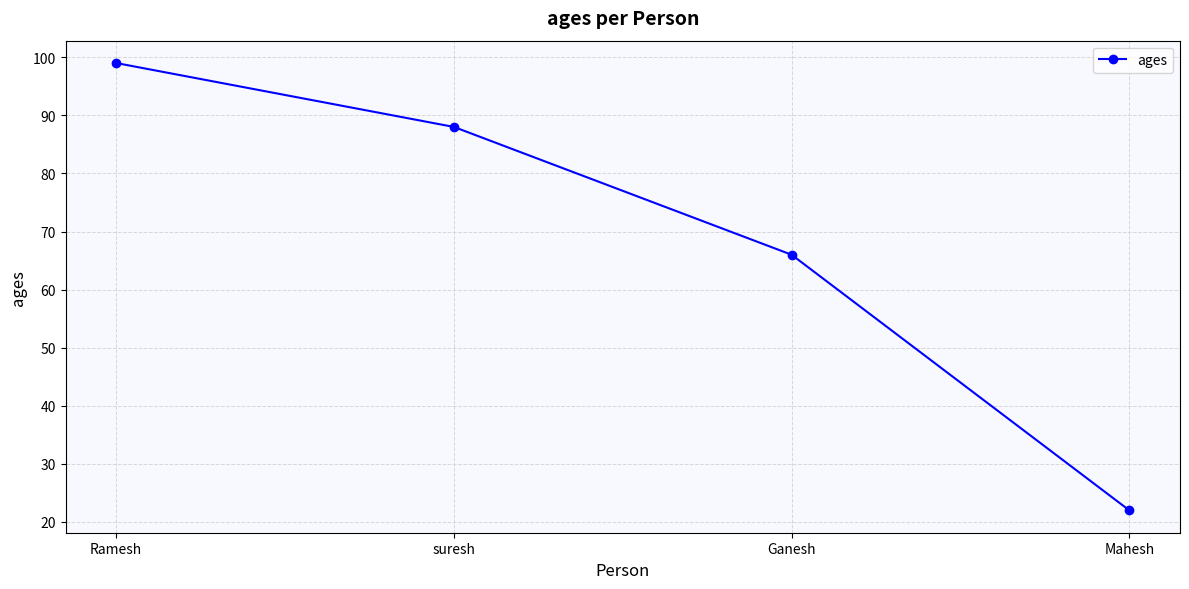

Reading left to right, extract all data points from this chart.

Ramesh=99	suresh=88	Ganesh=66	Mahesh=22